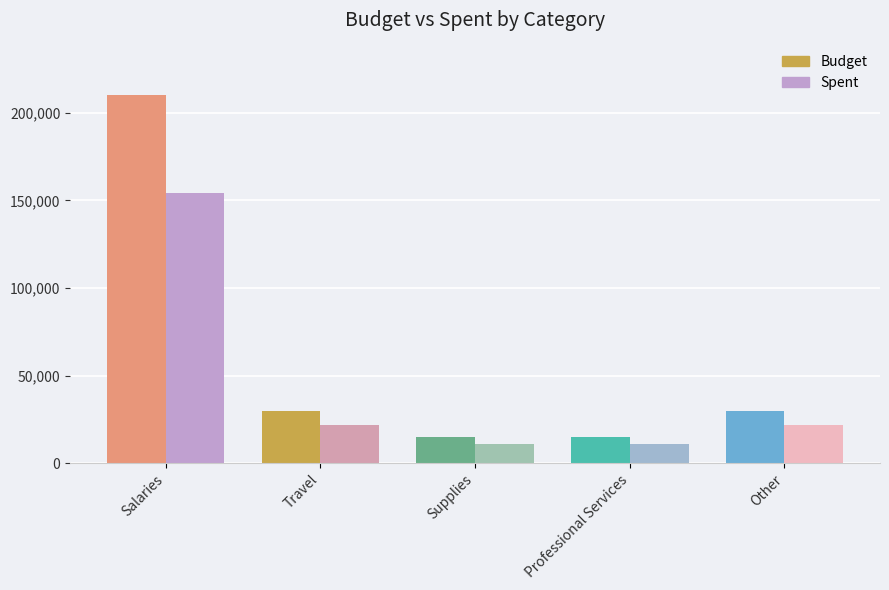

Rank the series by their average value, from highest to lowest.

Budget, Spent